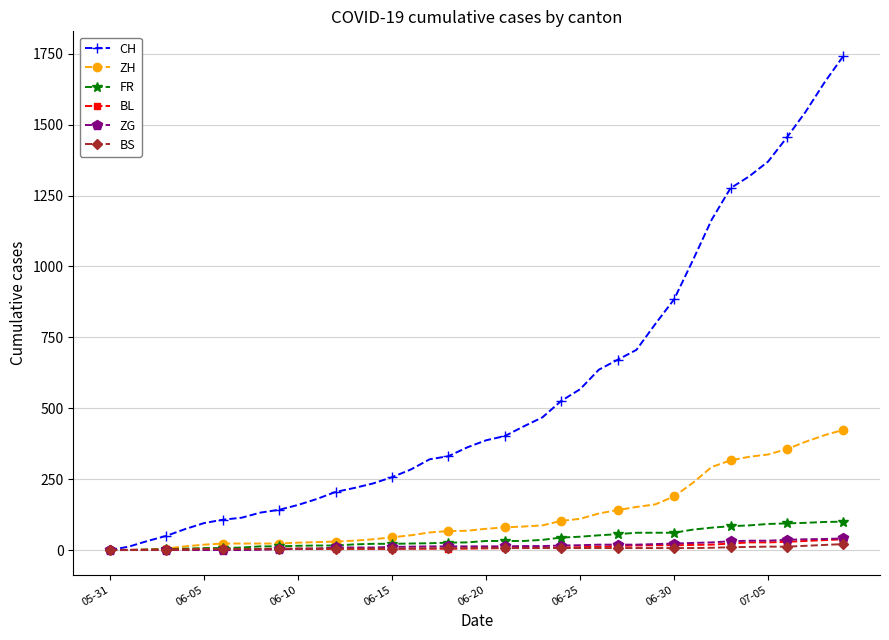

Which series has the largest total across all categories?

CH